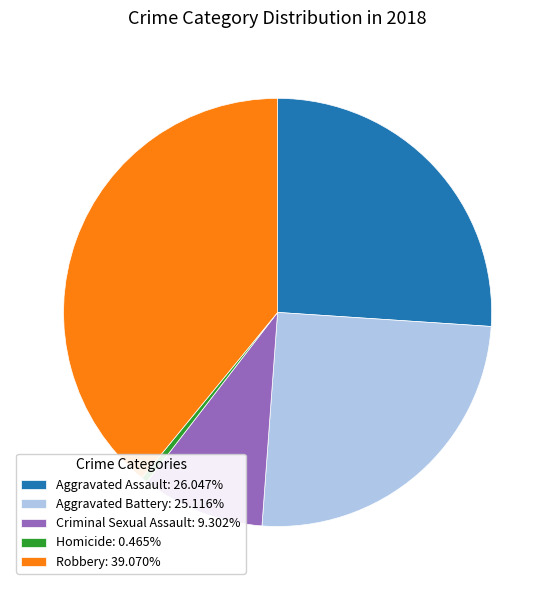

Count the number of slices in the pie.

5